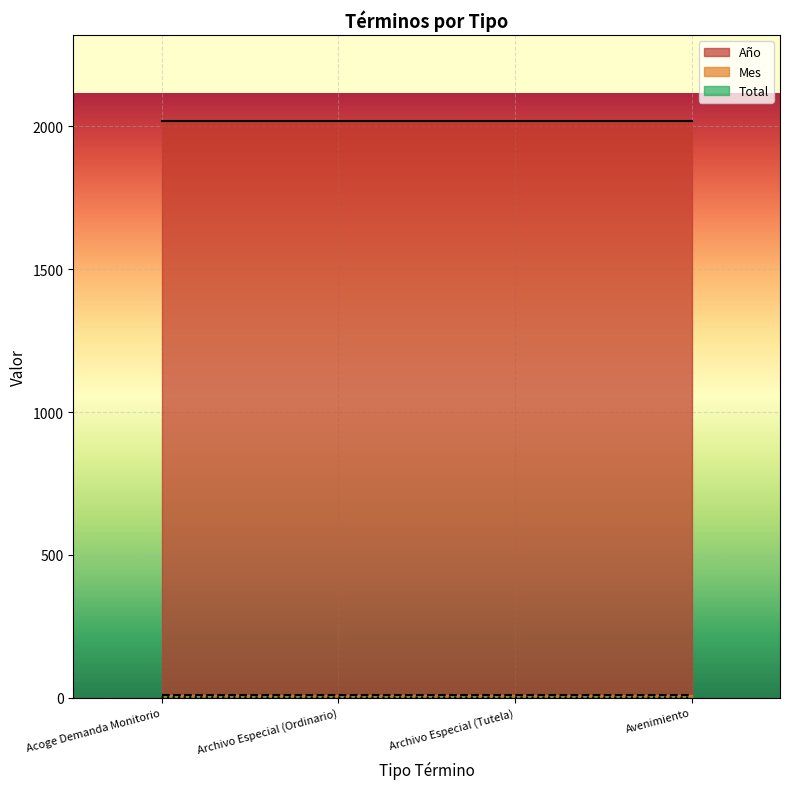

List the series in order of their peak value, highest first.

Año, Mes, Total